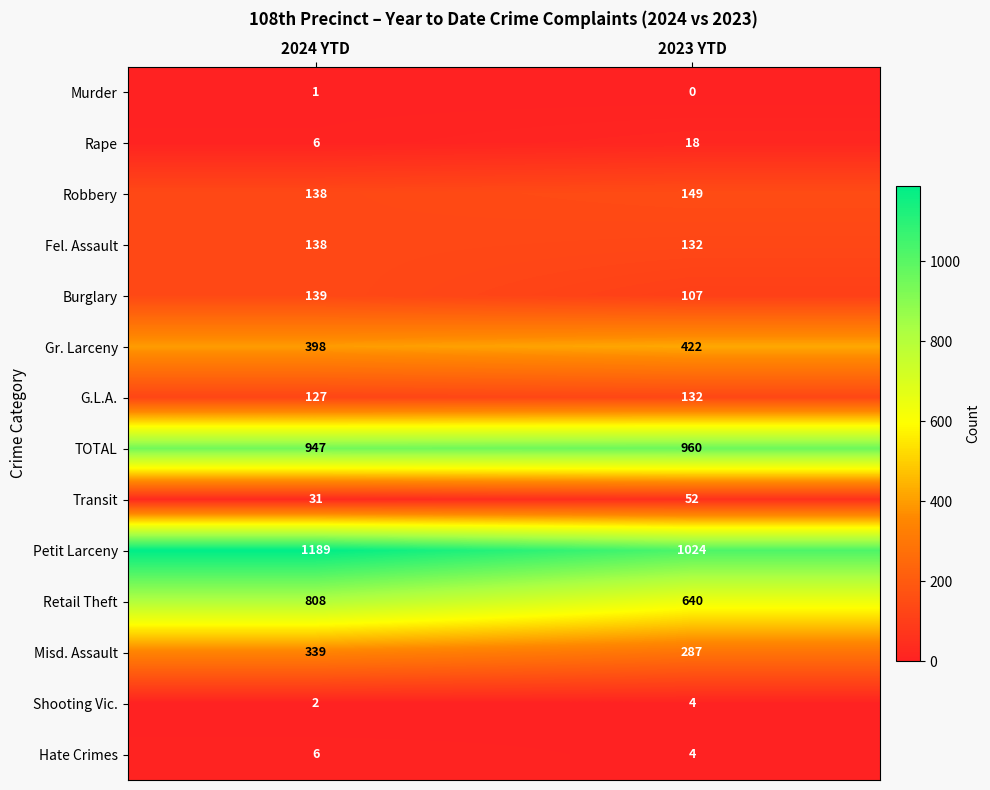

At which category does the chart reach its peak across all series?

2024 YTD